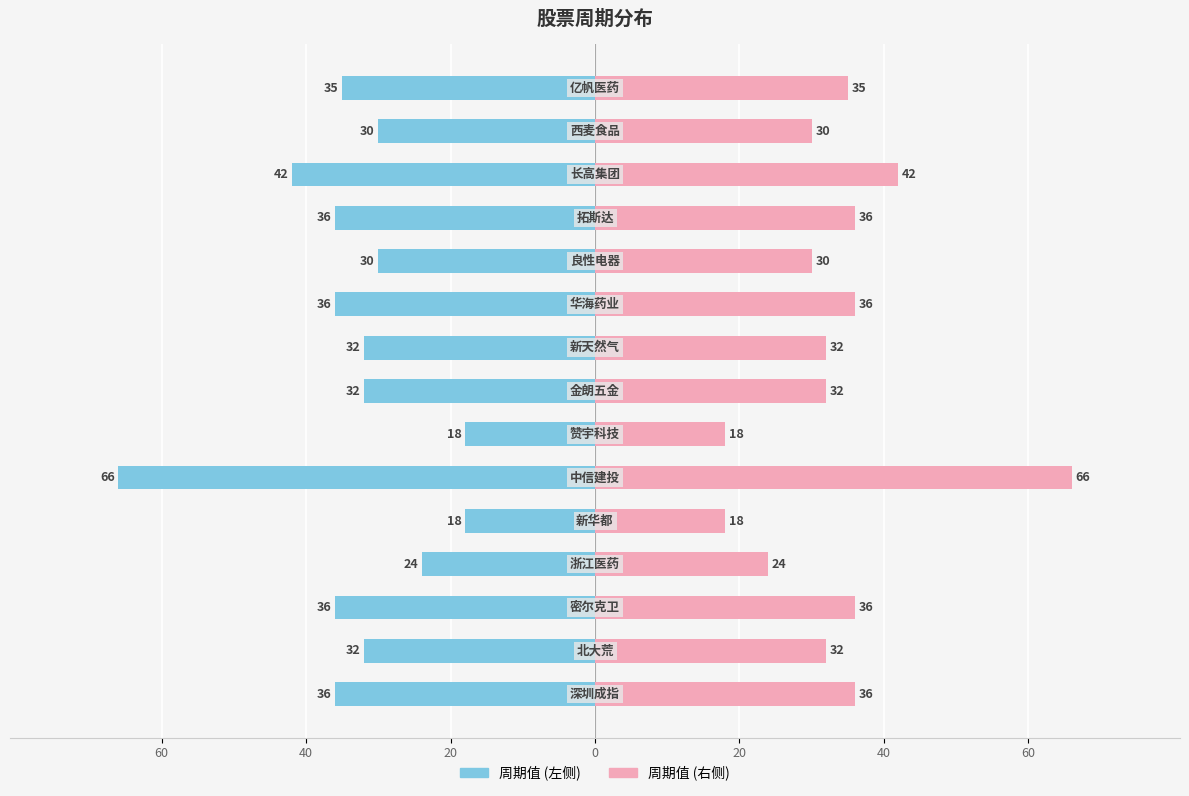

What are all the series names shown in the legend?

周期值 (左), 周期值 (右)